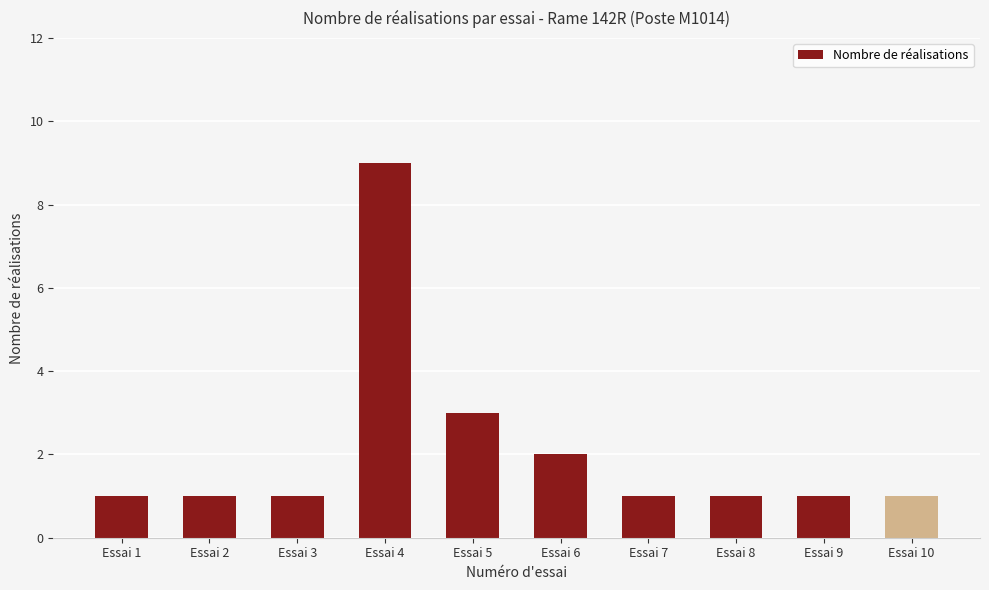

What is the average value?

2